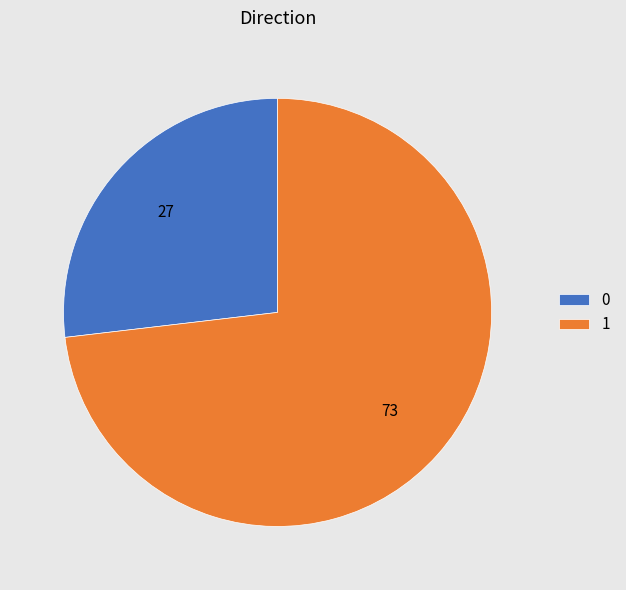

The 0 slice represents 38% of the pie. True or false?

False